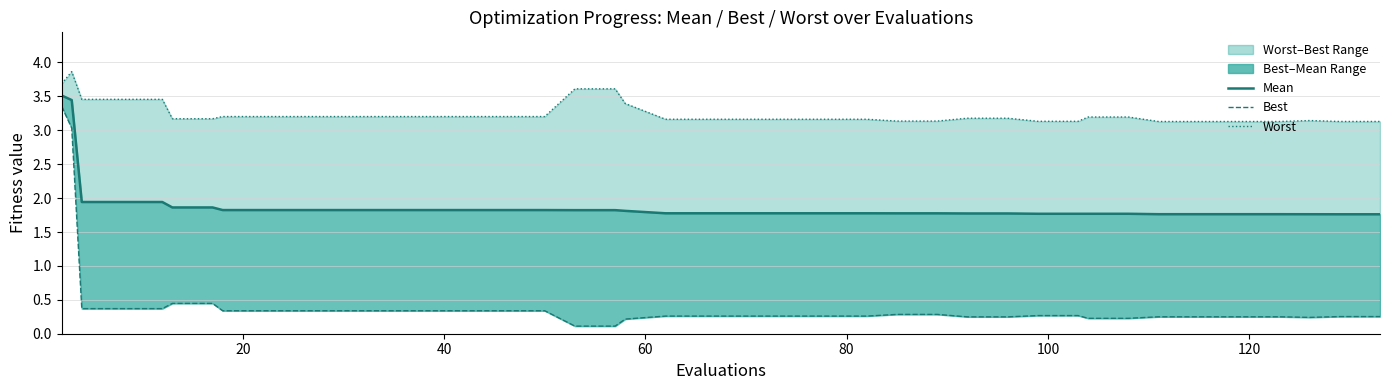

Rank the series by their maximum value, from highest to lowest.

worst, mean, best